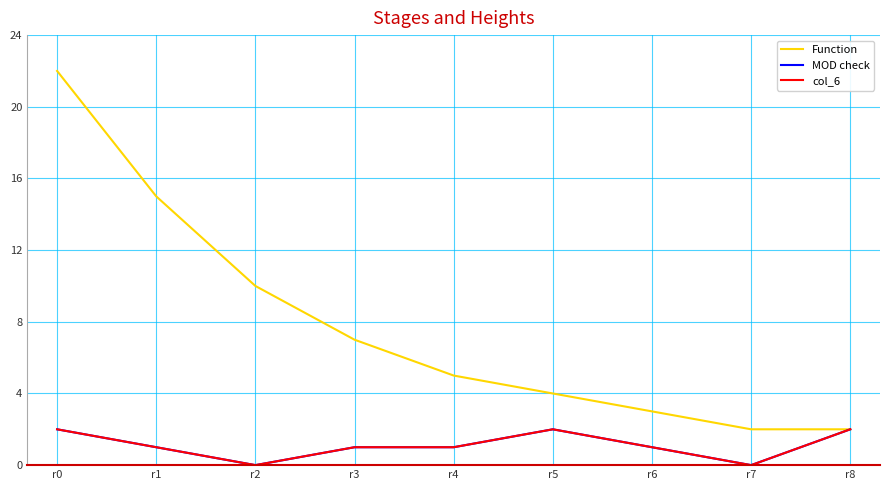

What is the greatest value displayed?

22